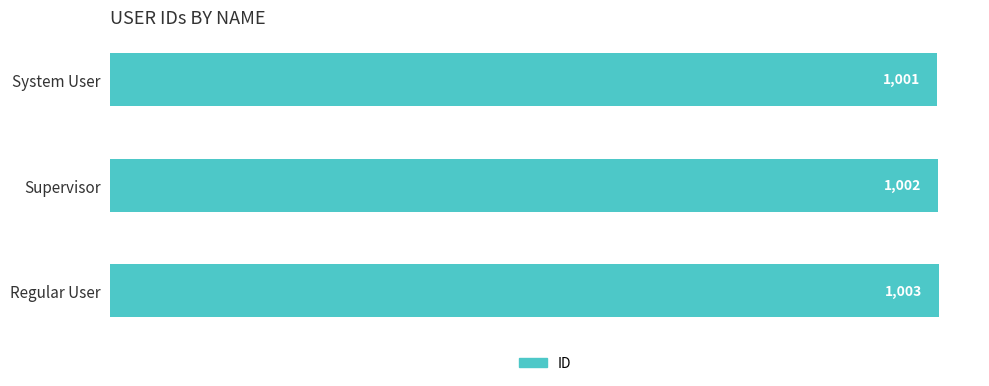

Rank the categories by value from lowest to highest.

System User, Supervisor, Regular User